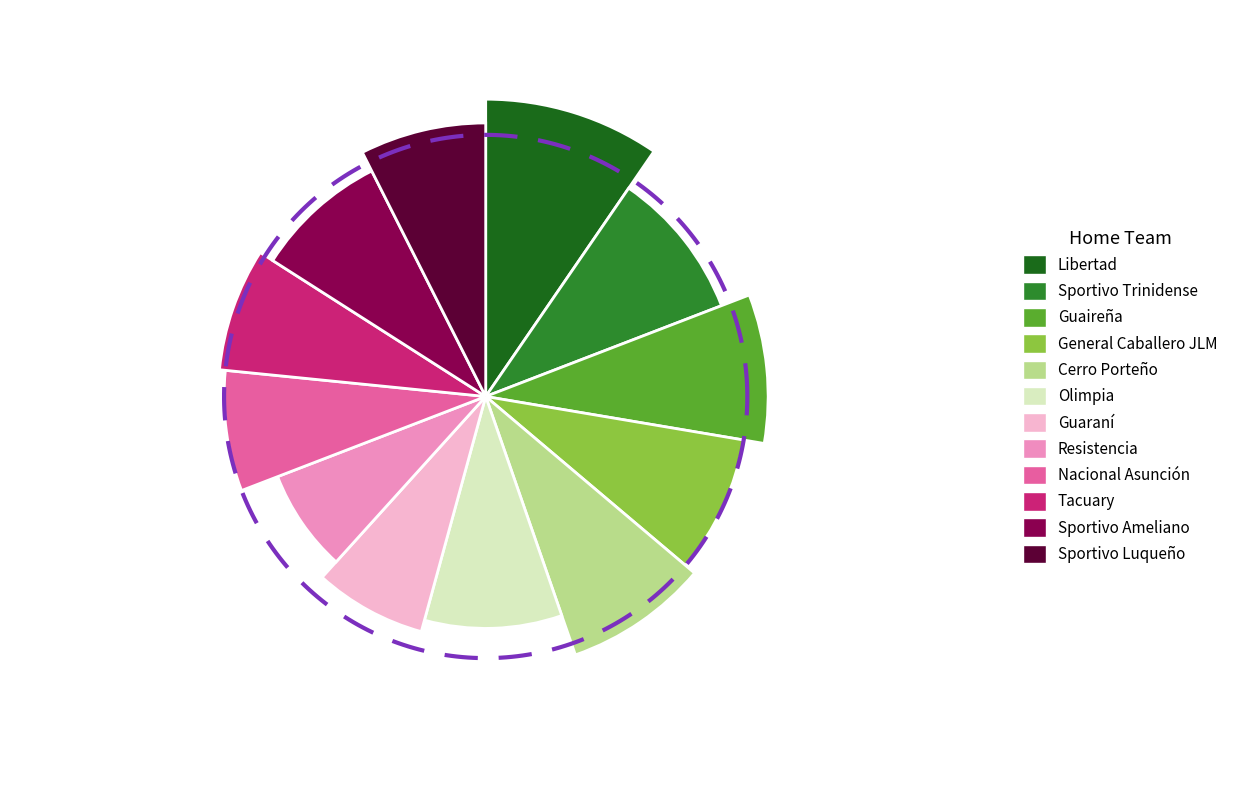

To the nearest percent, what is the difference between the largest and smallest slice percentages?

2%